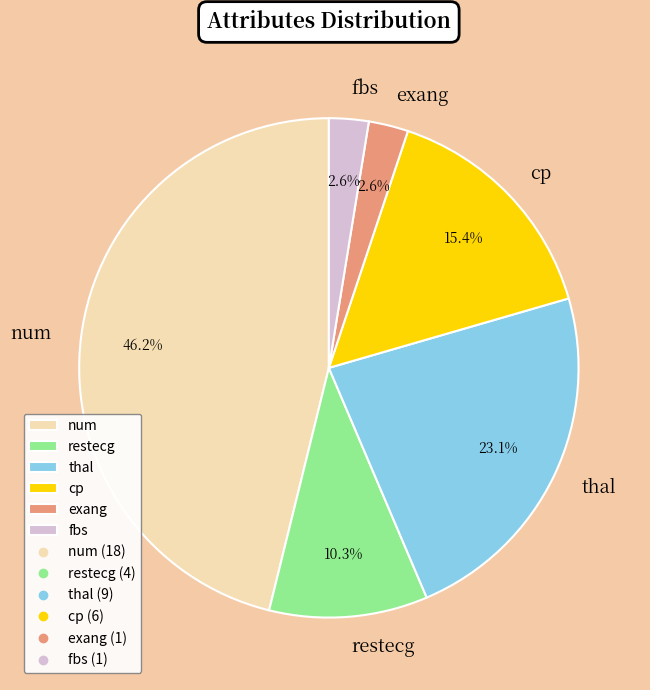

Combined, do fbs and restecg account for over 50%?

No